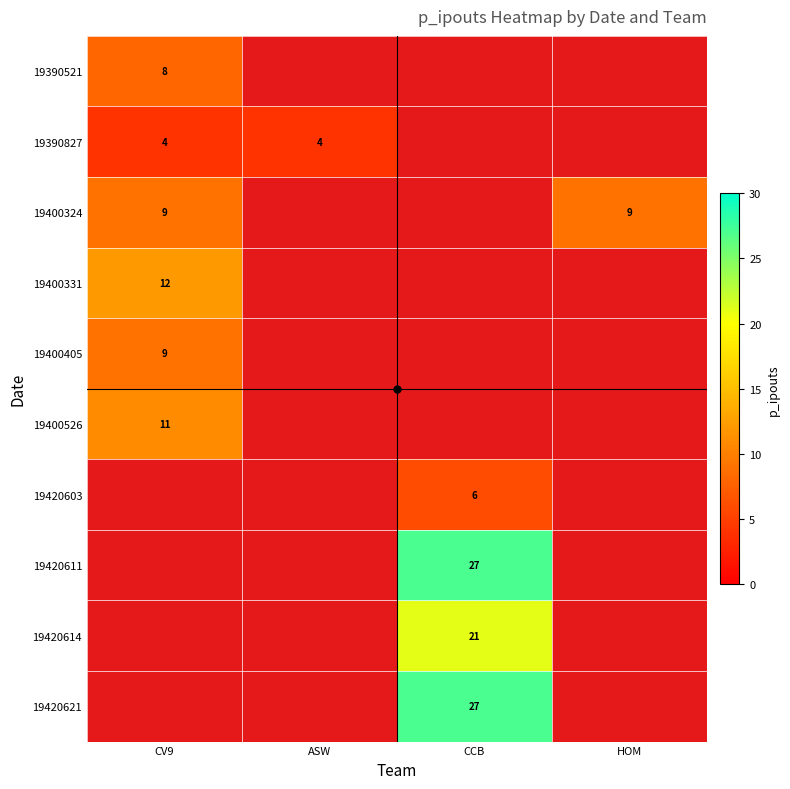

At CCB, list the series in order from smallest to largest.

19420614, 19390521, 19390827, 19400324, 19400331, 19400405, 19400526, 19420603, 19420611, 19420621